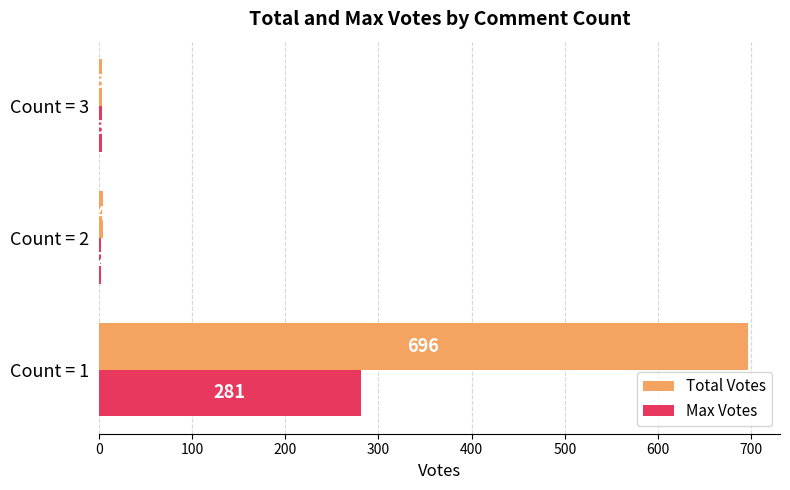

At which label is Max Votes closest to 141?

Count = 3